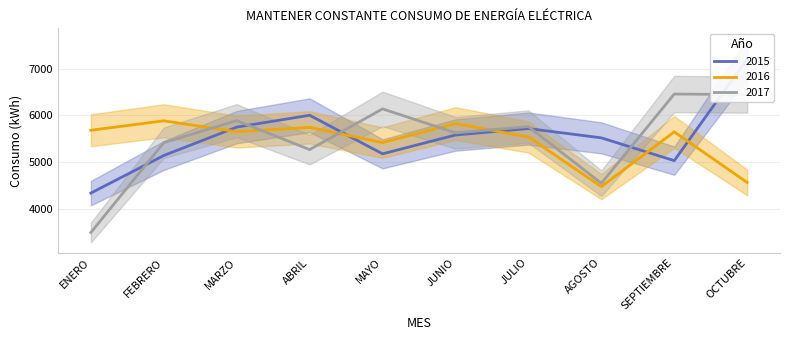

Rank the series by their average value, from lowest to highest.

2016, 2017, 2015